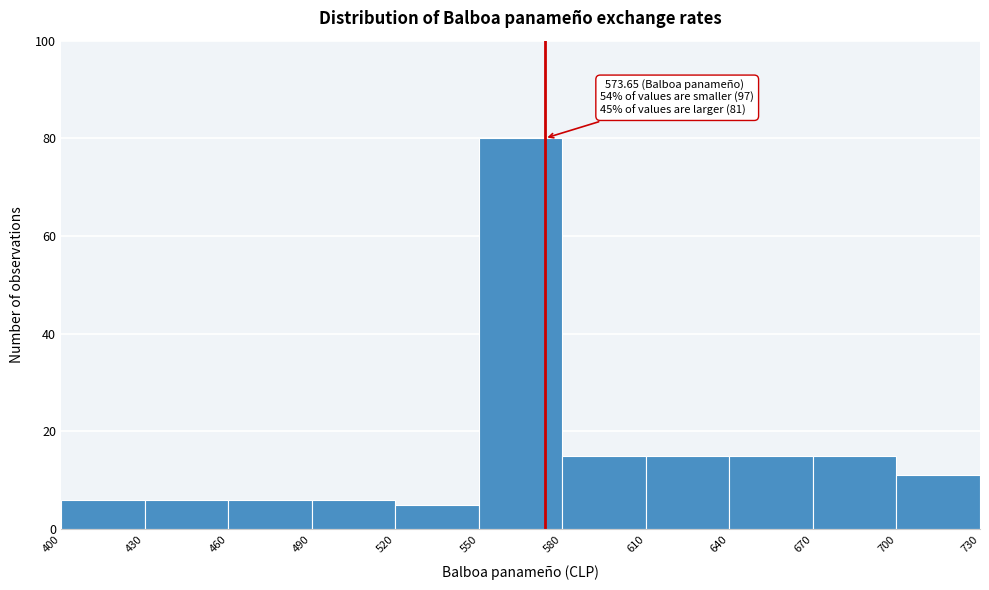

Over which range of the x-axis is the bar tallest?

550 to 580